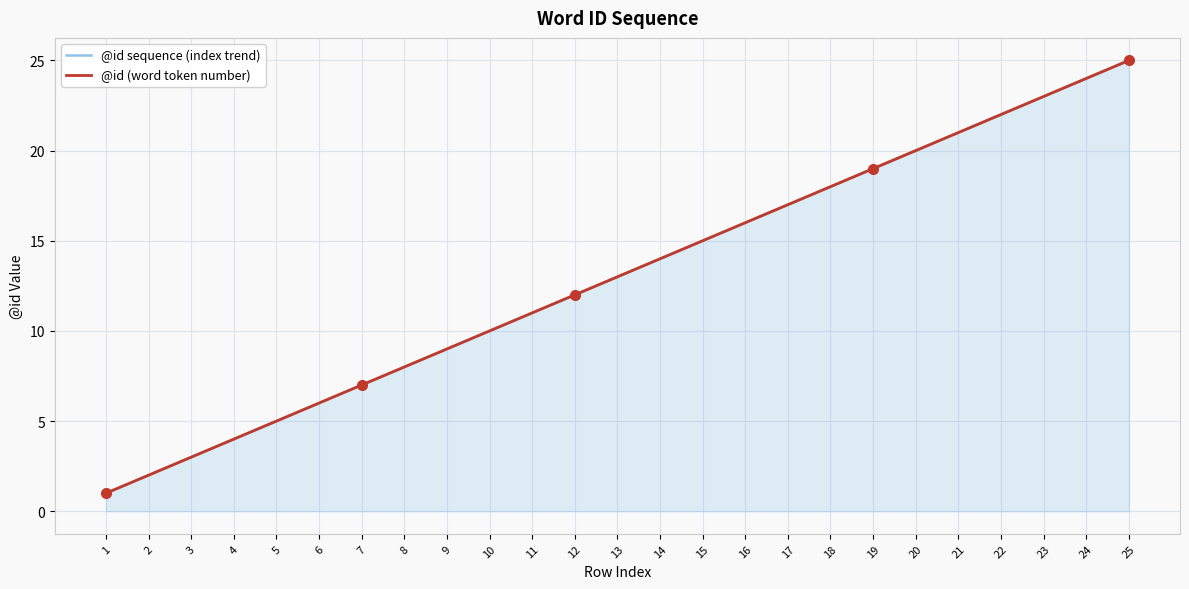

At how many categories does at least one series exceed 3?

22